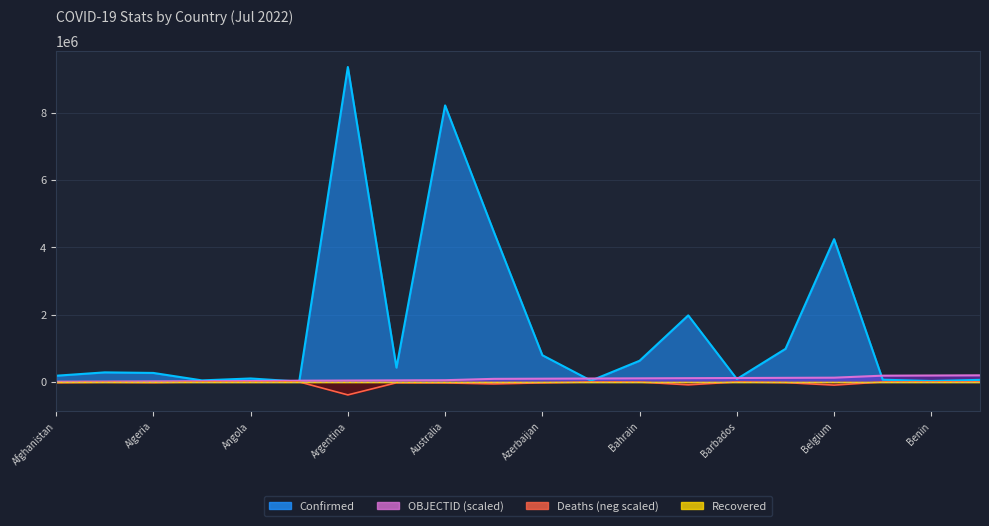

Rank the categories by Deaths value from lowest to highest.

Argentina, Belgium, Bangladesh, Austria, Australia, Azerbaijan, Armenia, Afghanistan, Belarus, Algeria, Albania, Angola, Bahrain, Bahamas, Belize, Barbados, Benin, Andorra, Antigua and Barbuda, Bhutan